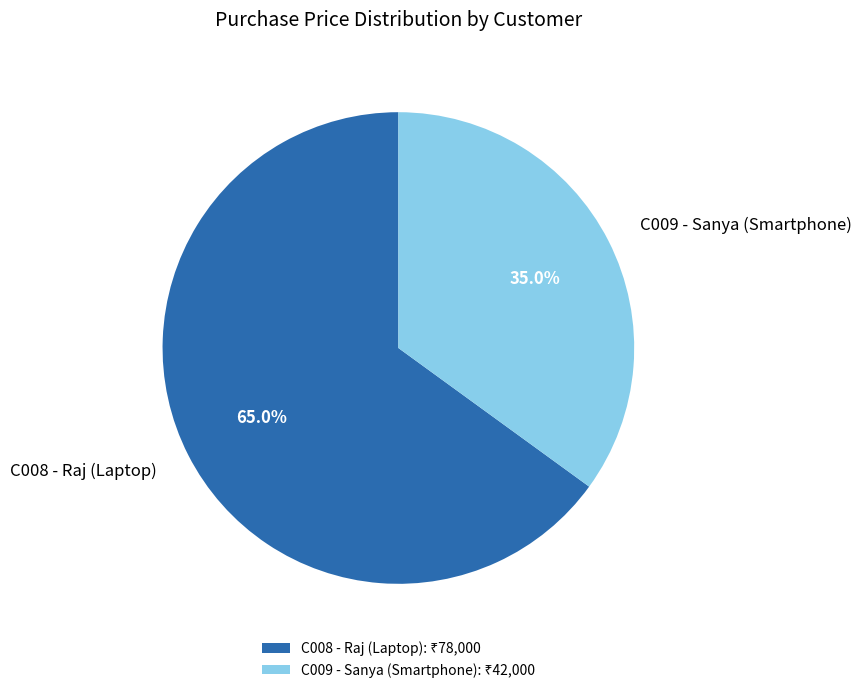

To the nearest percent, what percentage of the pie is C009 - Sanya (Smartphone)?

35%